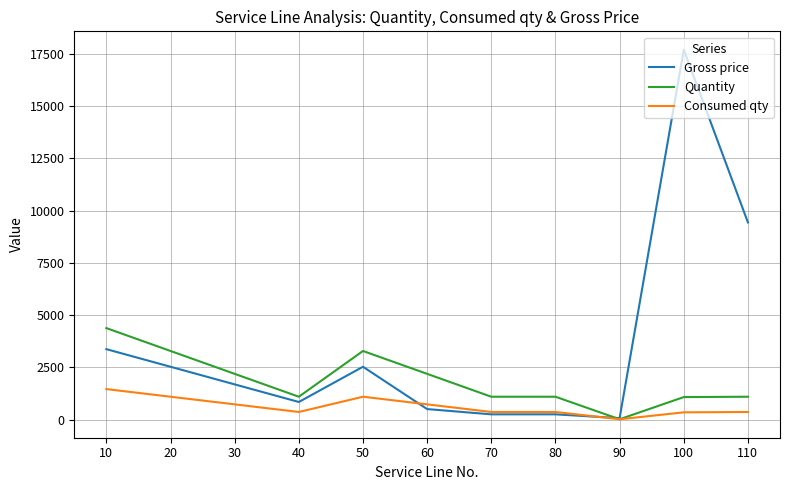

What is the difference between the maximum and second lowest values in the Gross price series?

17448.9